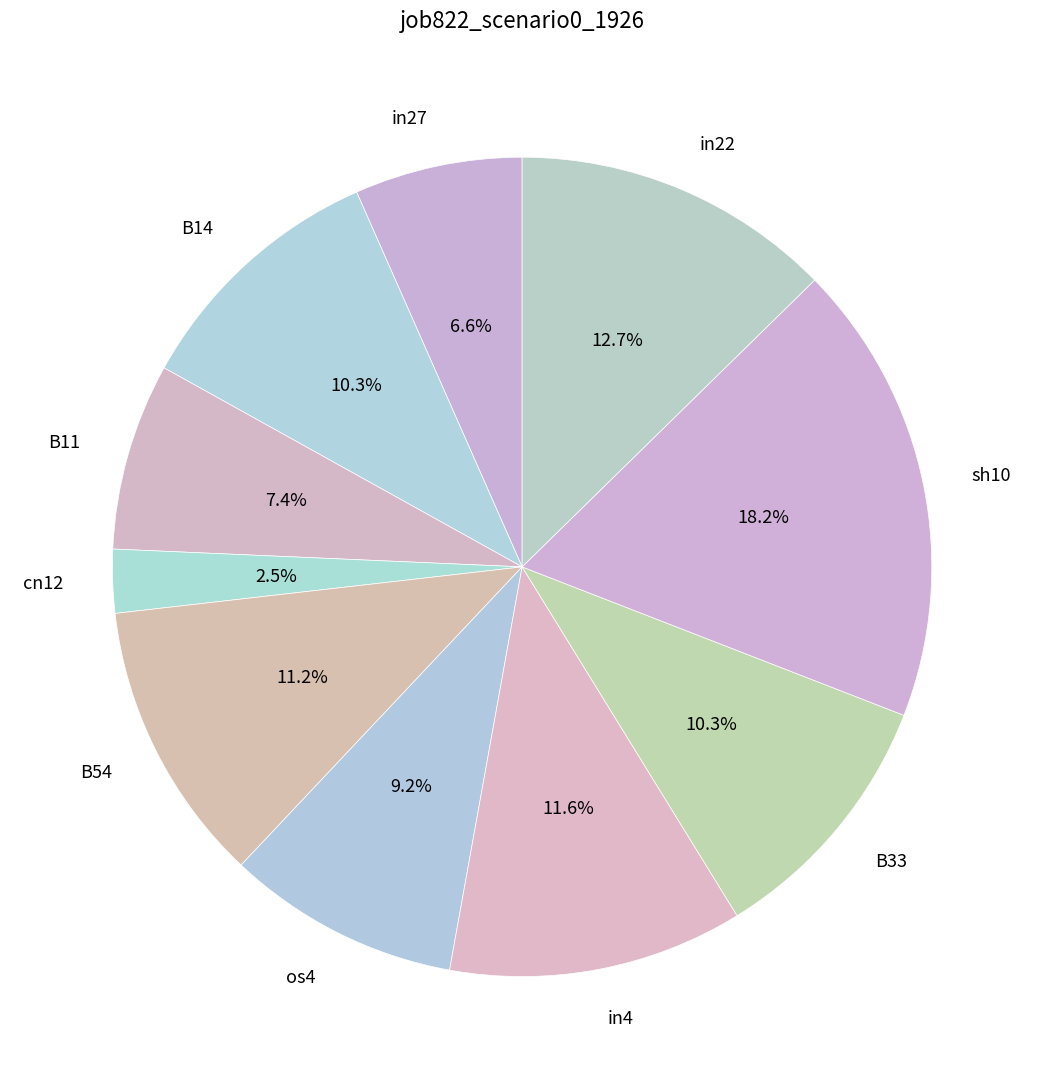

Which slice is the smallest?

cn12